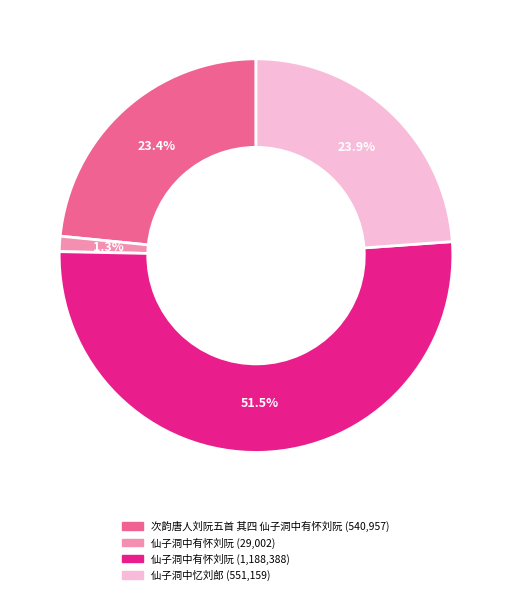

Is there a majority slice in this chart?

Yes